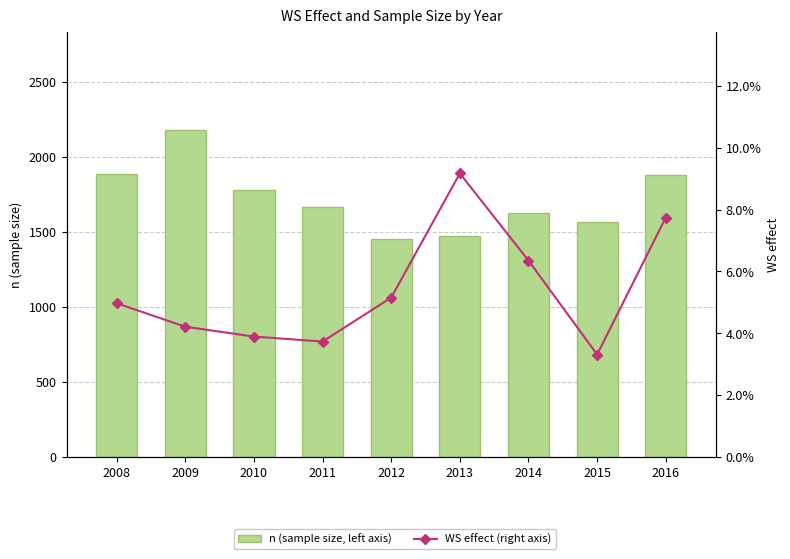

Which series changed the most between 2008 and 2009?

n (sample size, left axis)